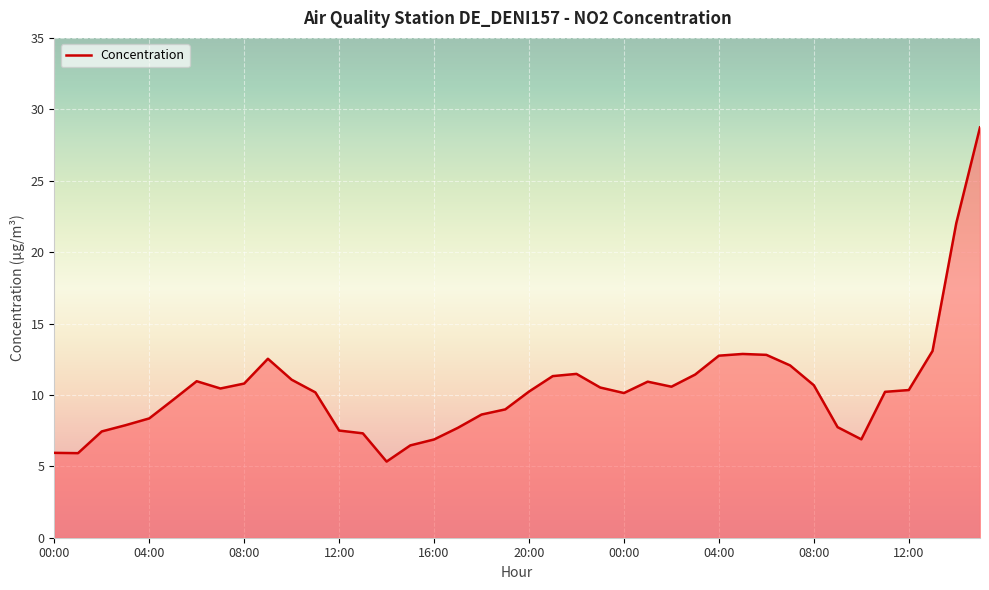

What is the minimum value shown in the chart?

5.3